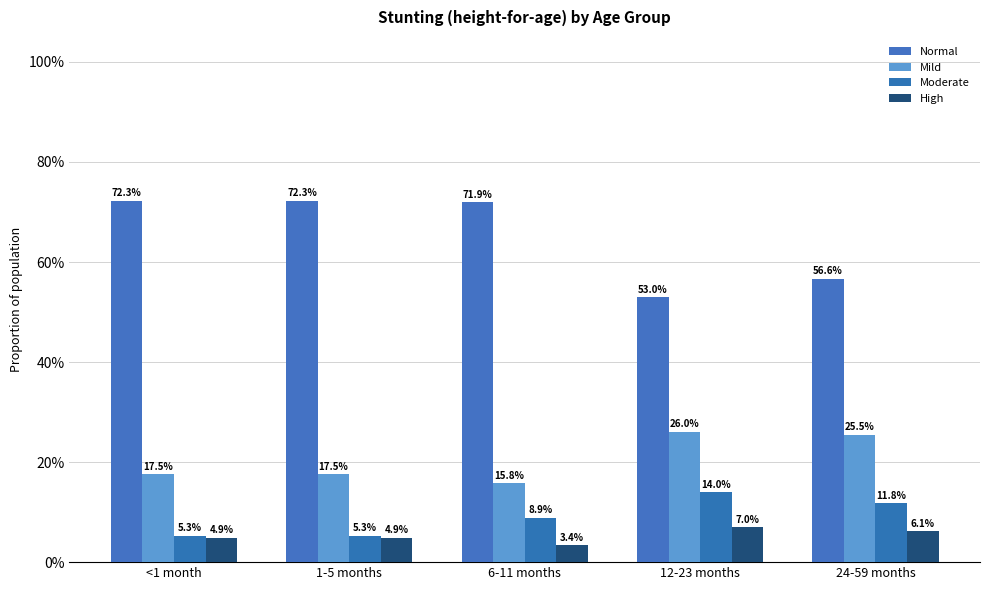

At 24-59 months, list the series in order from smallest to largest.

High, Moderate, Mild, Normal